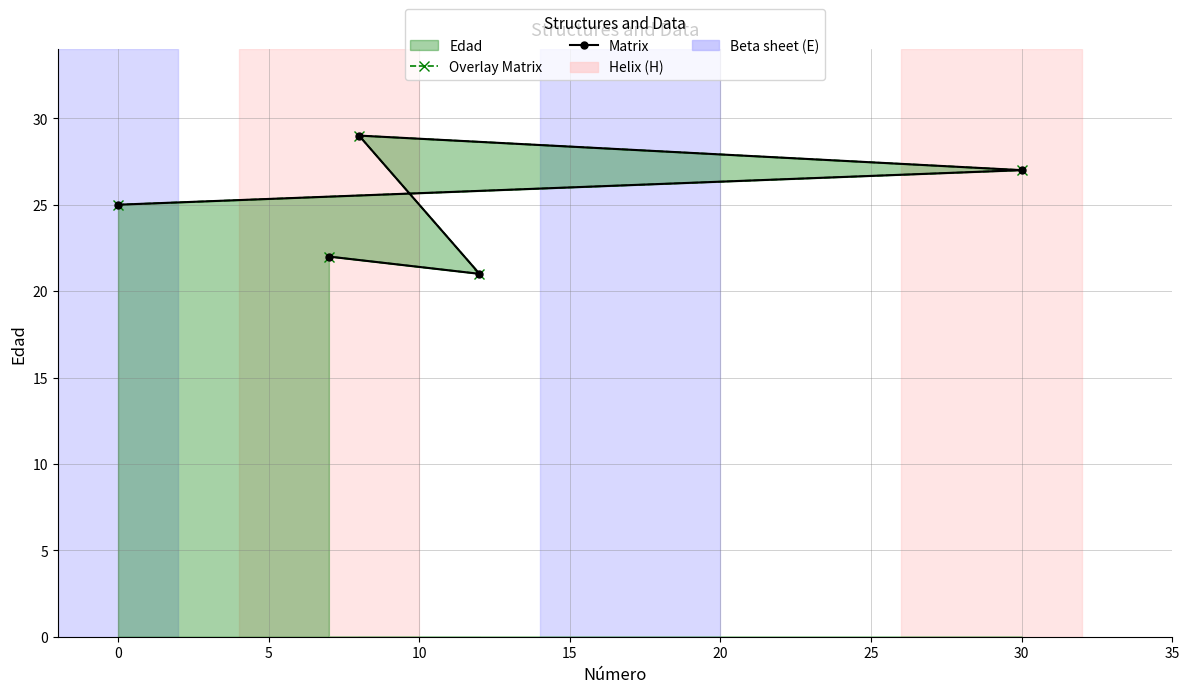

Is the value of Overlay Matrix at 0 greater than the value of Matrix at 0?

No